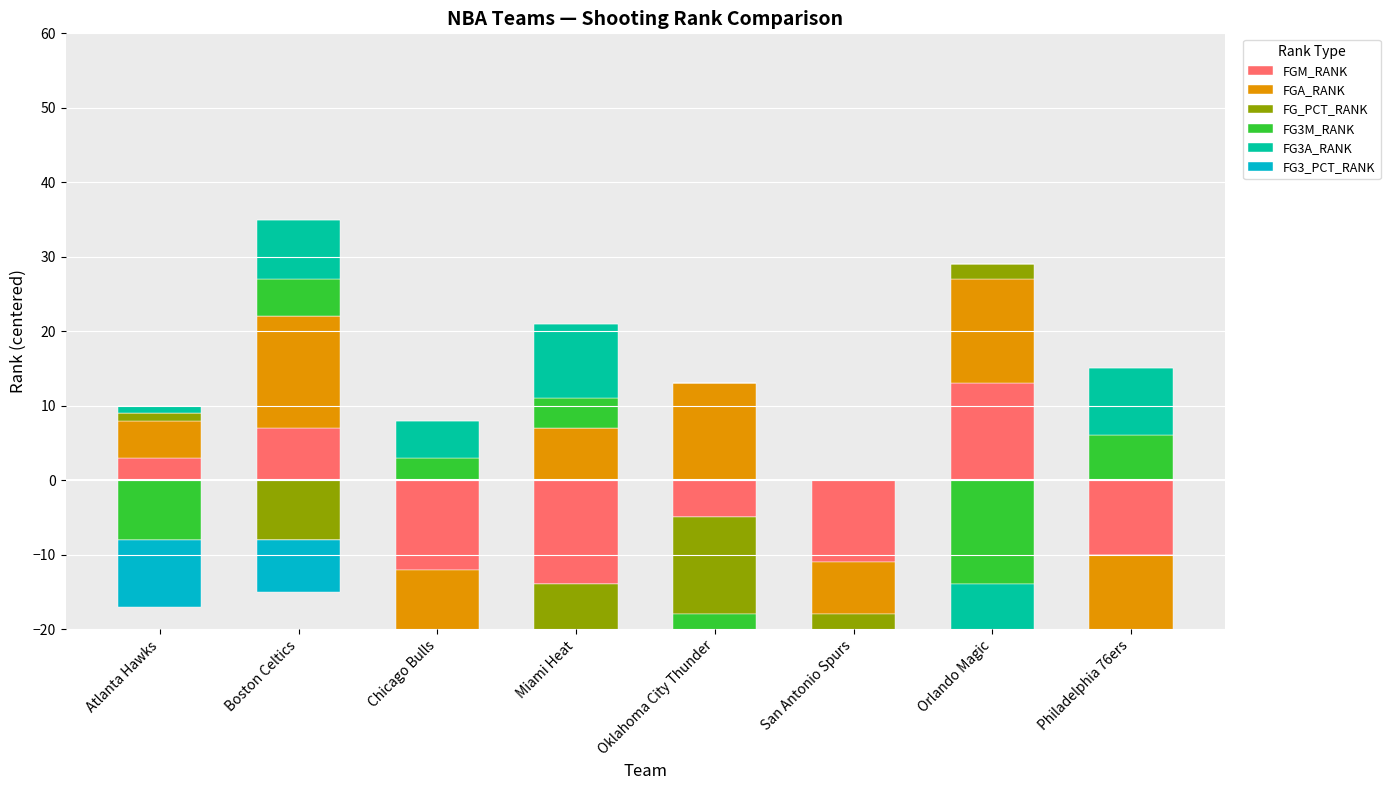

Is the value of FG3A_RANK at Boston Celtics greater than the value of FG3M_RANK at Orlando Magic?

Yes